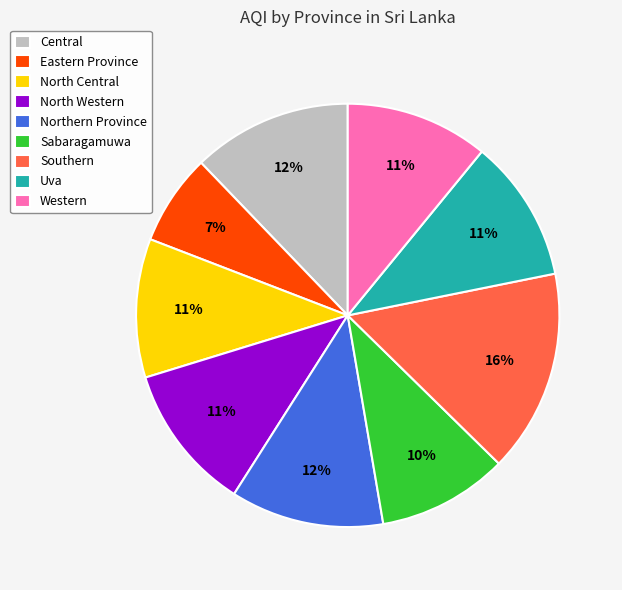

Is there a majority slice in this chart?

No